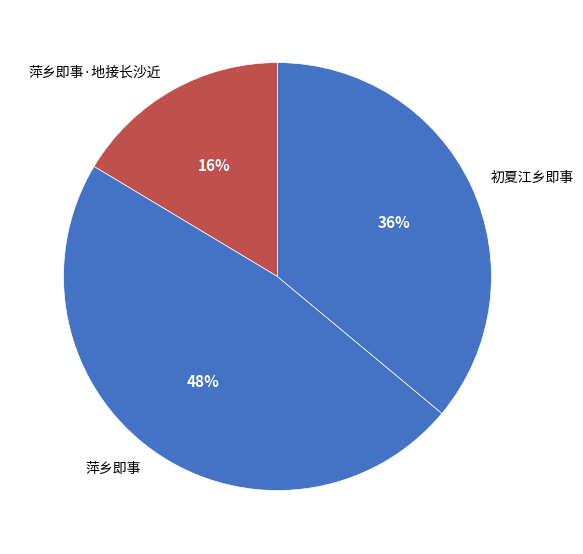

Which has a higher value, 萍乡即事 or 萍乡即事·地接长沙近?

萍乡即事